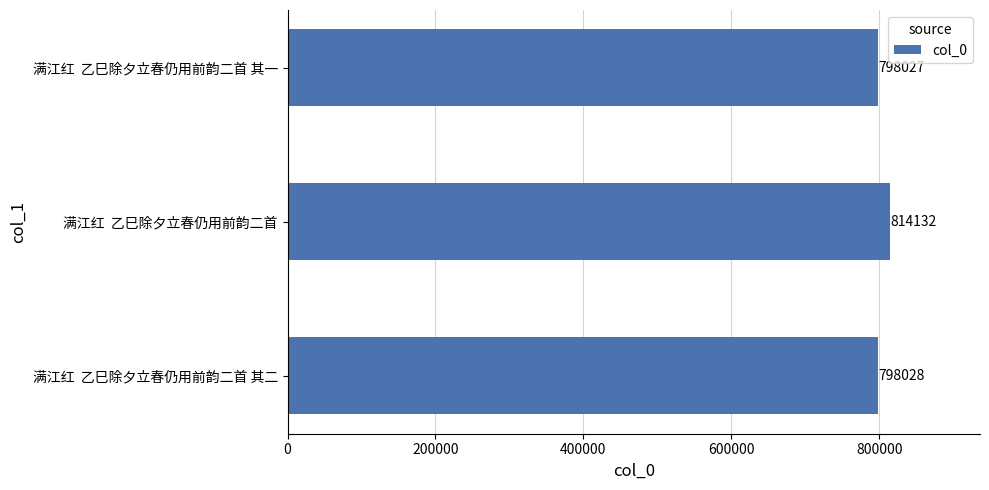

Approximately how many times larger is the value at 满江红  乙巳除夕立春仍用前韵二首 其一 compared to 满江红  乙巳除夕立春仍用前韵二首 其二?

1.0